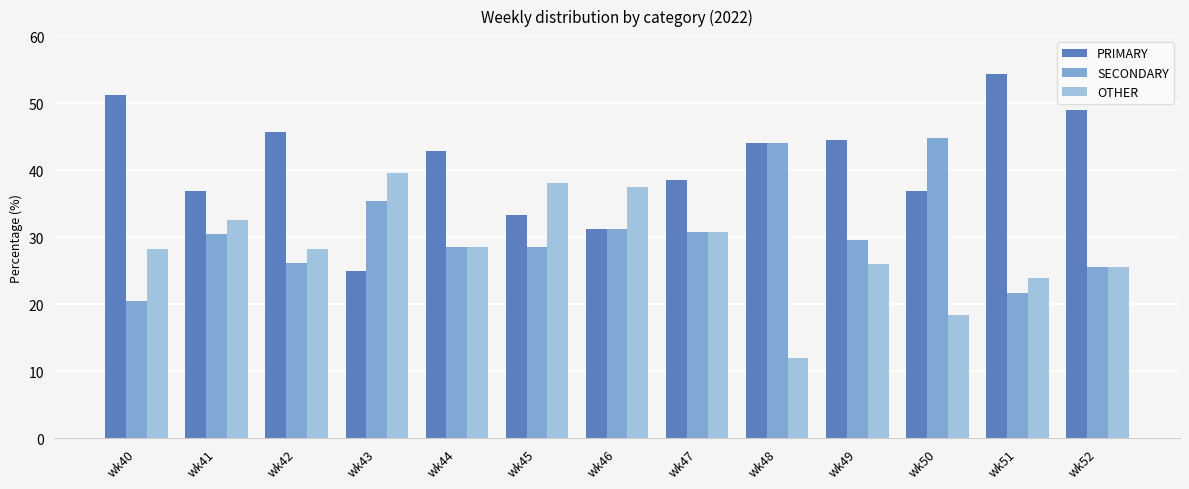

At which label is PRIMARY closest to 39?

wk47